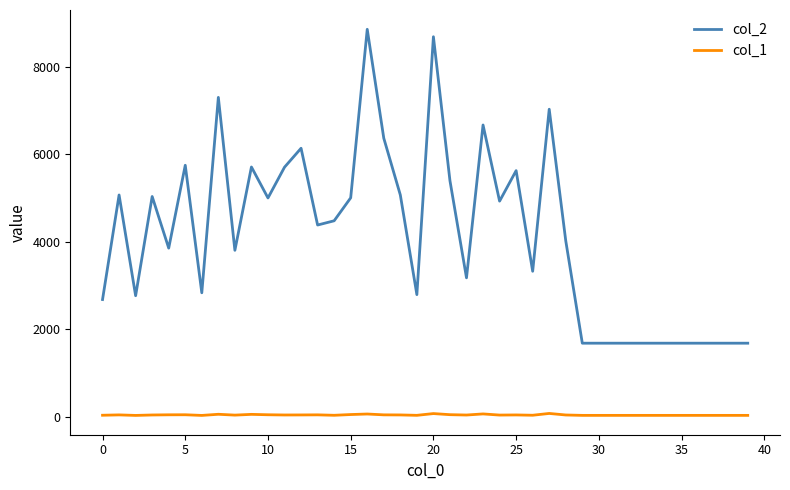

Which series has the largest total across all categories?

col_2